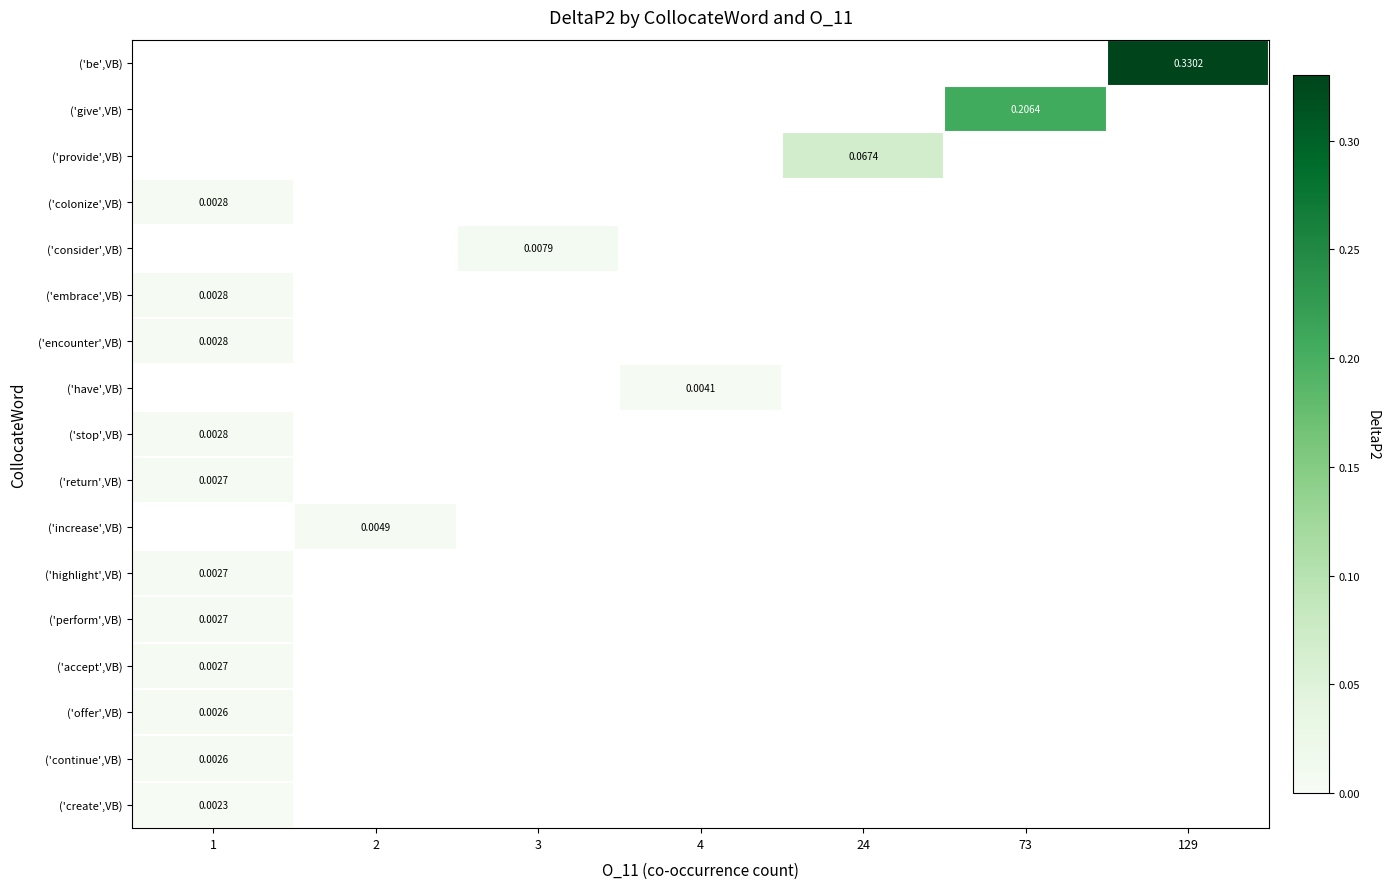

How many positive values does the row_4 series have?

1